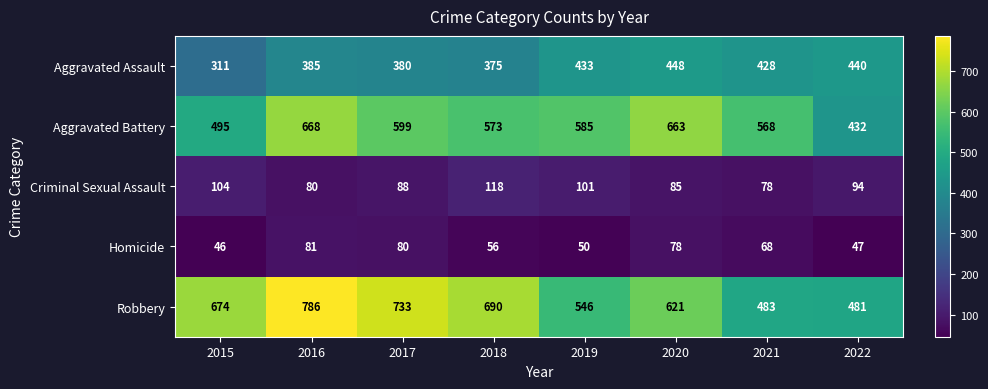

The value of Criminal Sexual Assault at 2022 is 94. True or false?

True